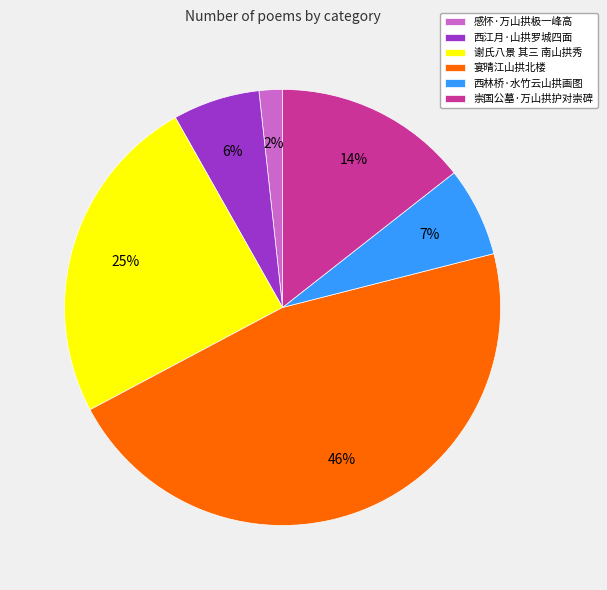

What is the smallest slice in the pie chart?

感怀·万山拱极一峰高